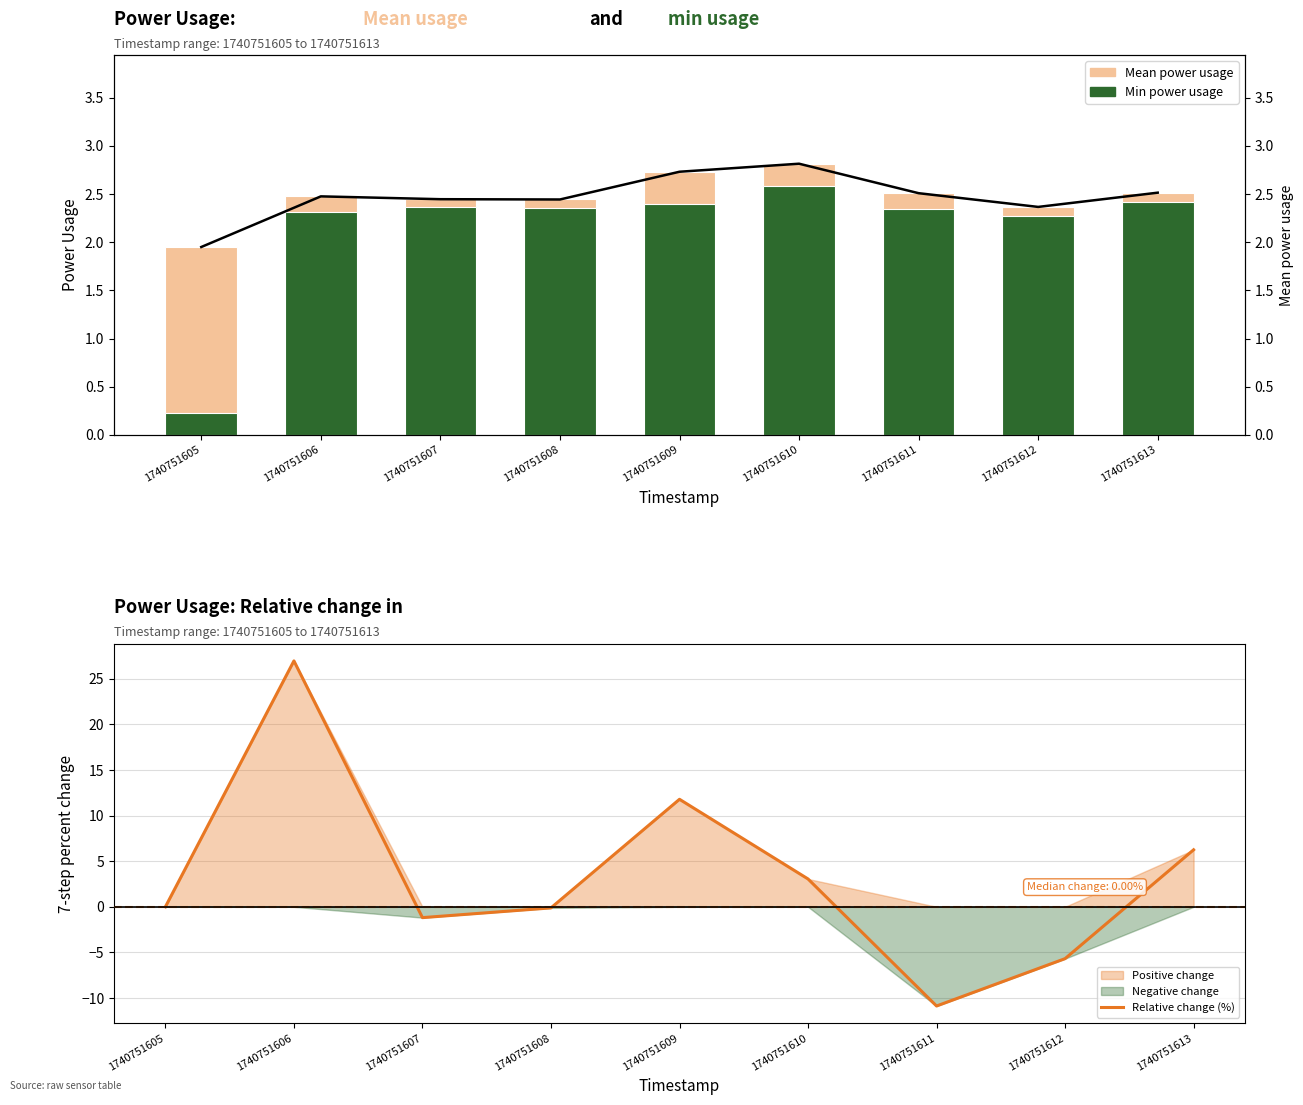

Where does the Min power usage series first go above 2?

1740751606